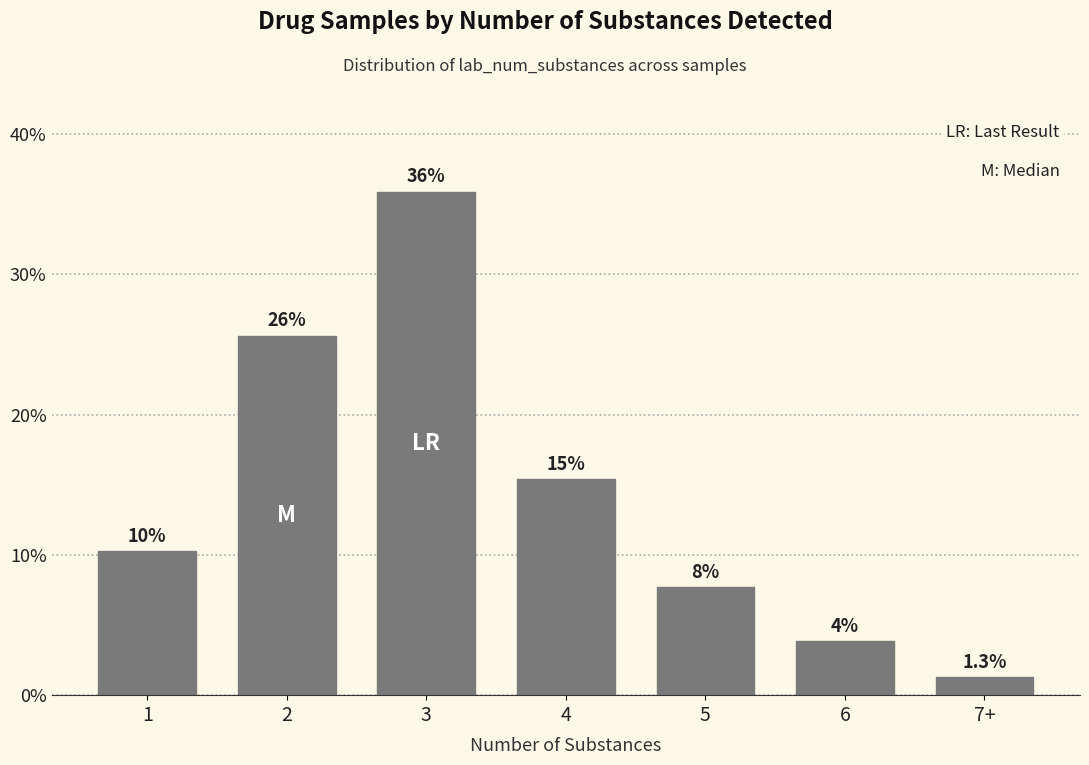

The chart shows a value of 10.3 at 1. True or false?

True